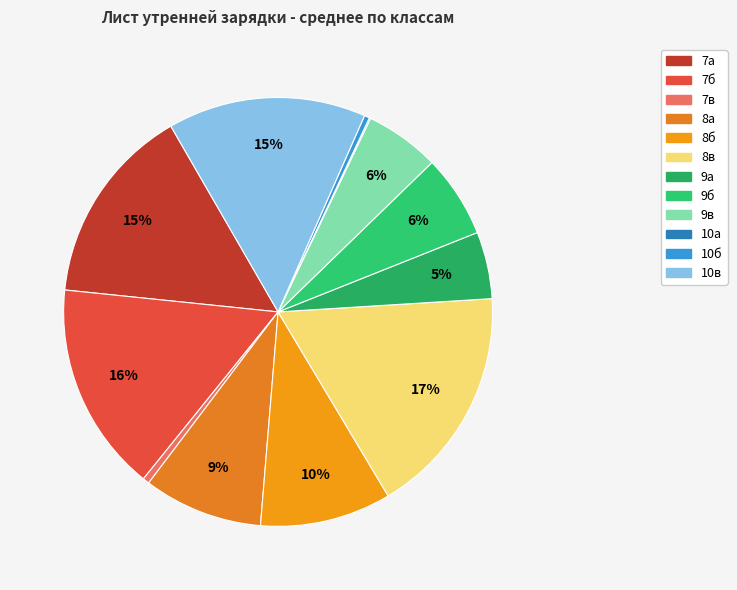

The 9а slice represents 5% of the pie. True or false?

True